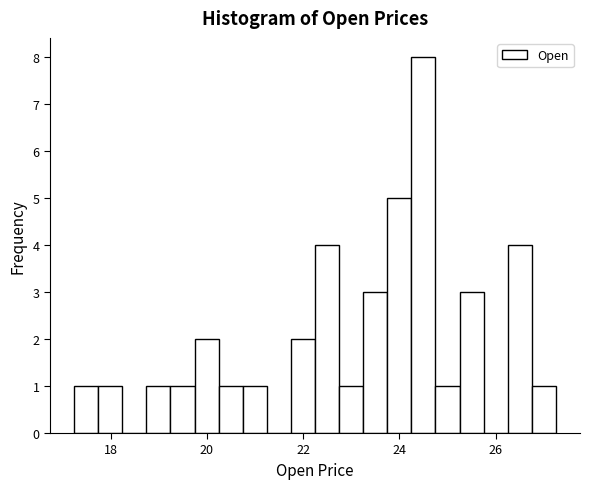

Read against the x-axis, roughly where is the centre of the tallest bar?

24.4